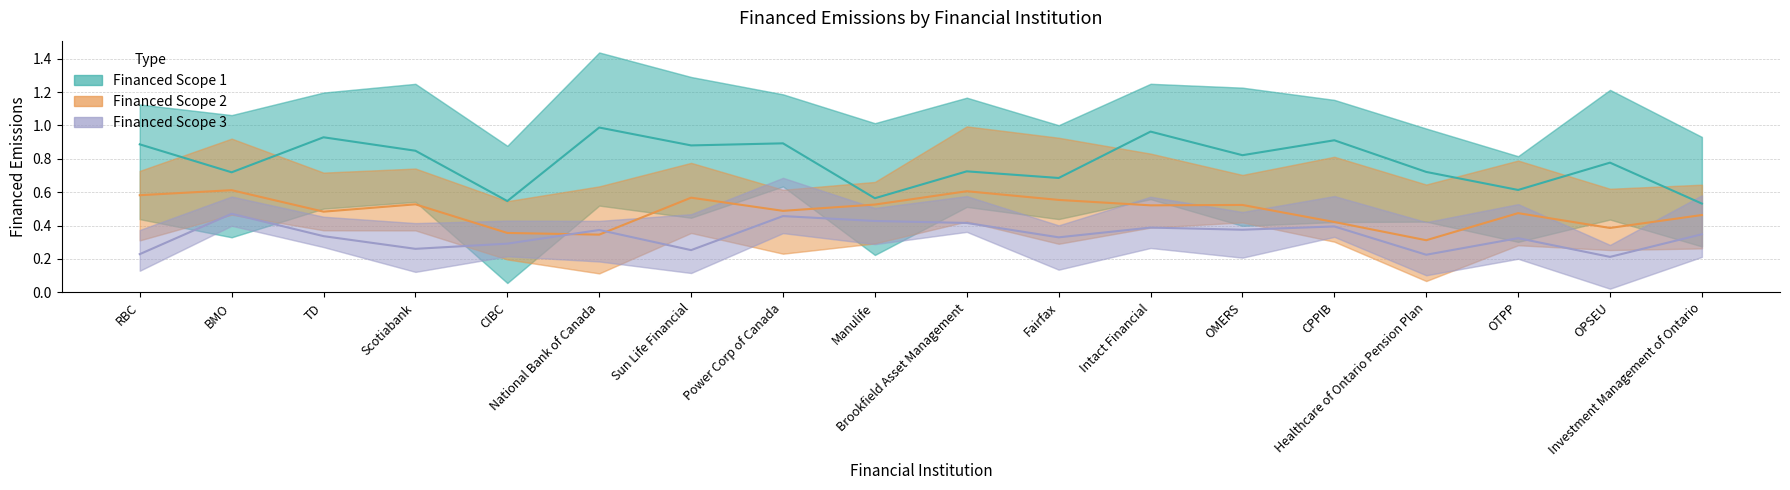

How many lines are shown in the chart?

3